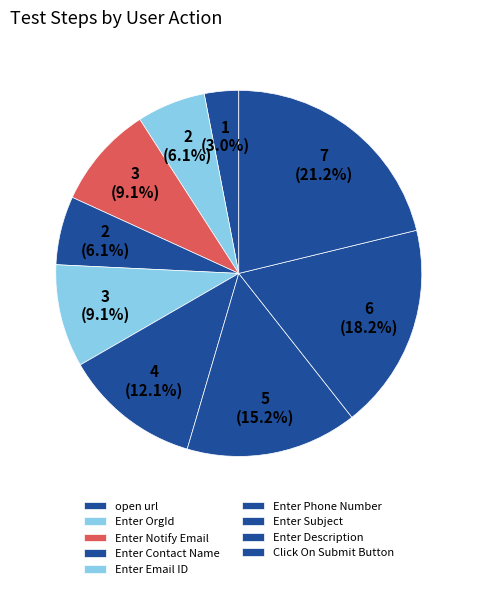

To the nearest percent, what percentage of the pie is Enter OrgId?

6%